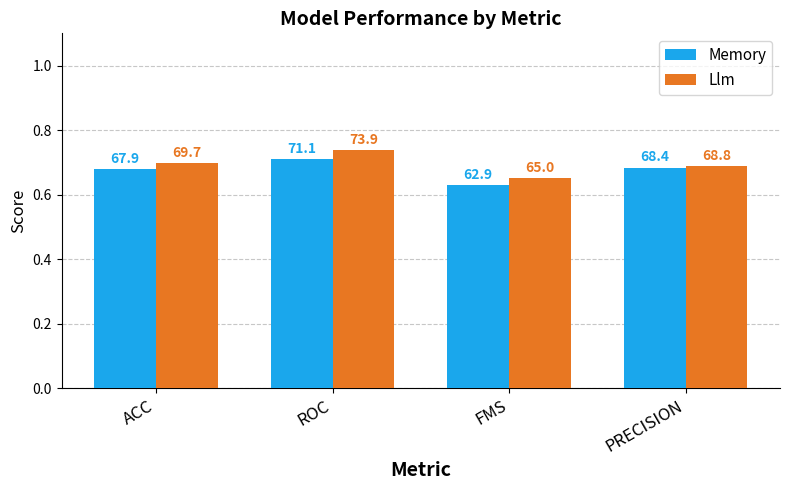

How many bars are there in total?

8